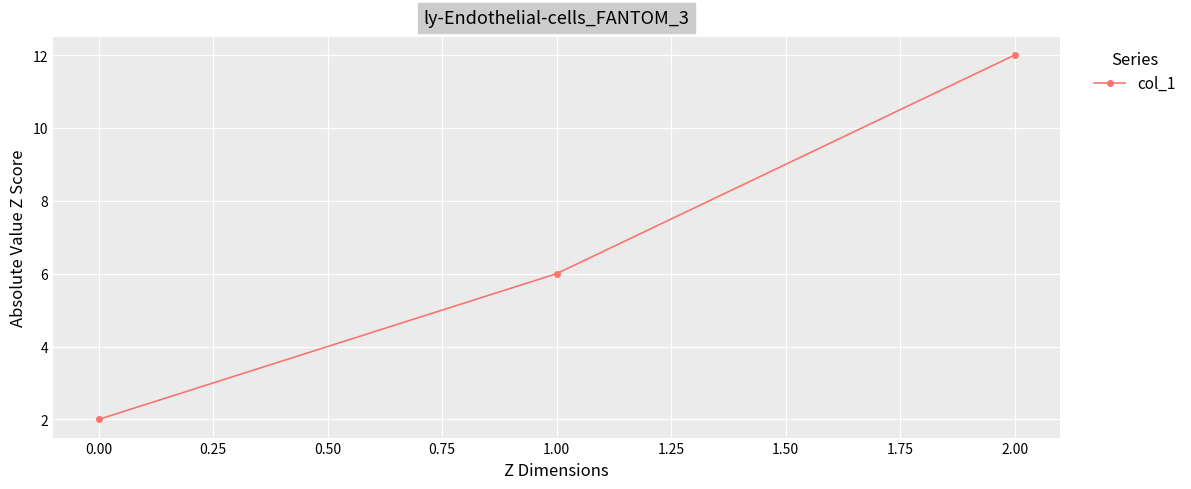

What is the average value?

7